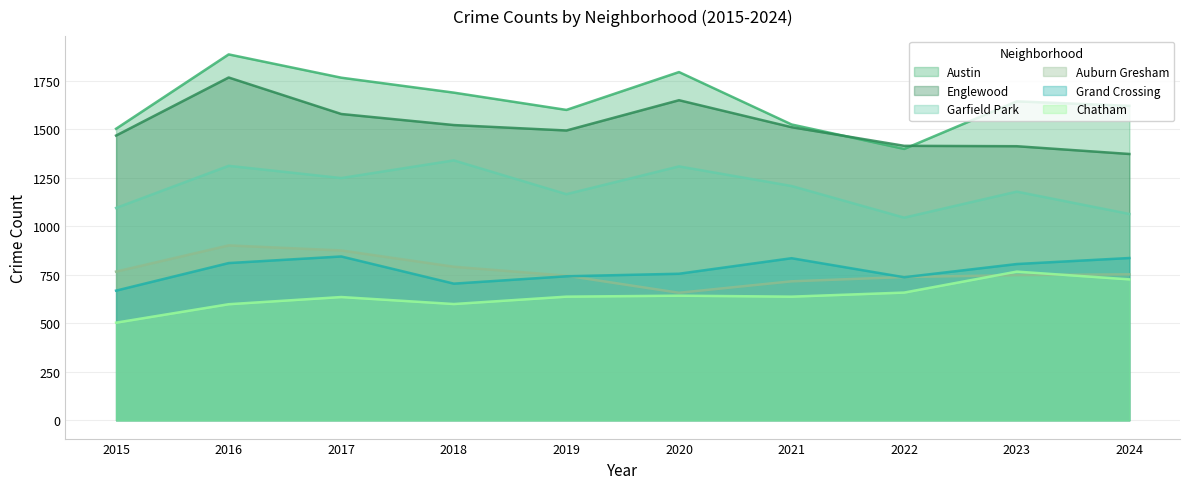

What is the difference between the highest and lowest values at 2018?

1089